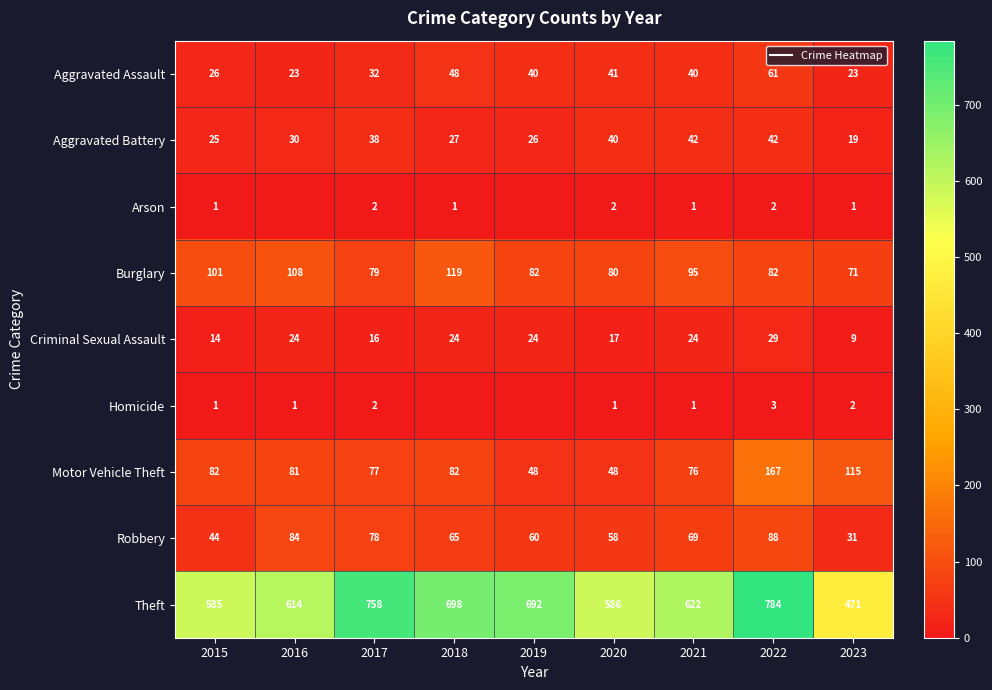

Which series has the largest range (max minus min)?

Theft